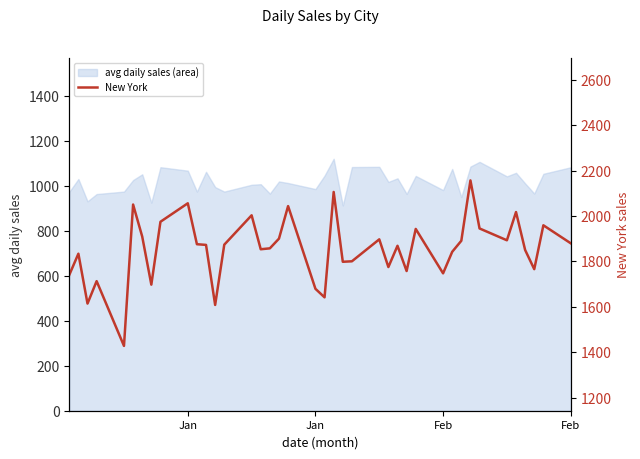

At which category does the data reach its first local peak?

Jan